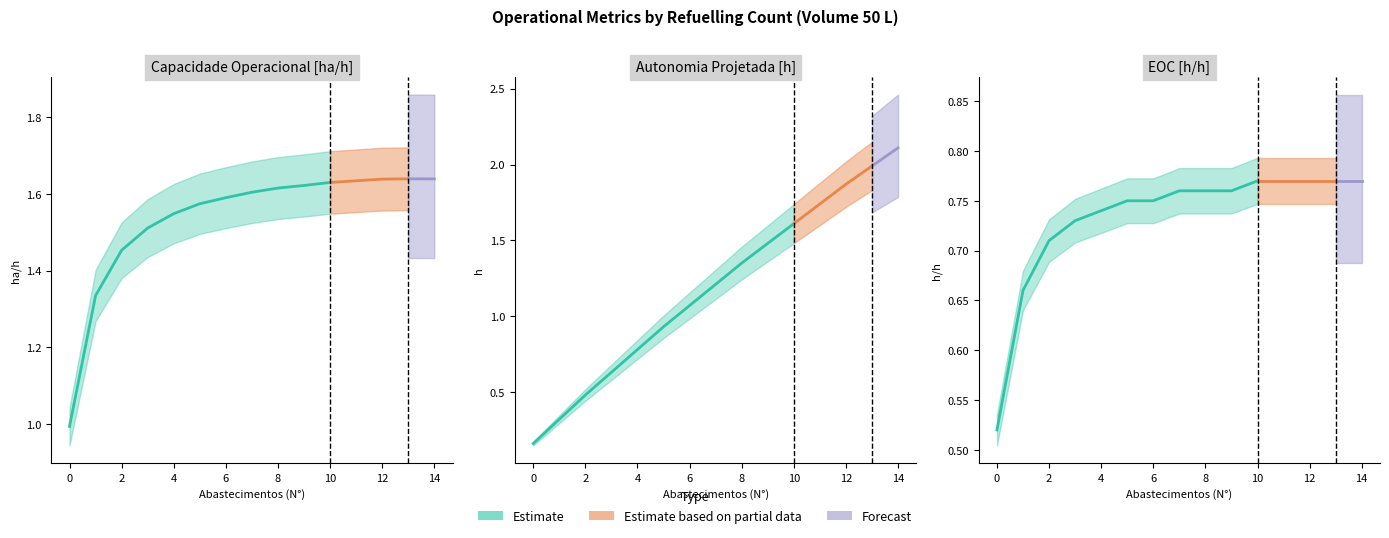

What is the average value of the EOC [h/h] series?

0.7